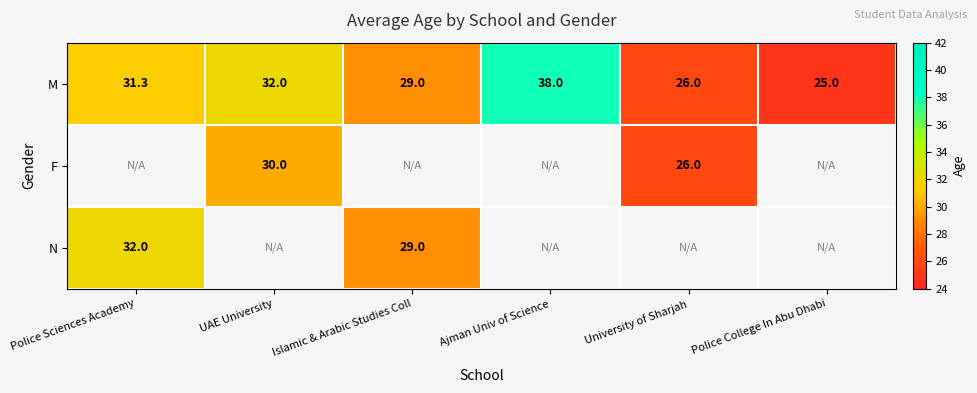

At which label does M reach its minimum?

Police College In Abu Dhabi